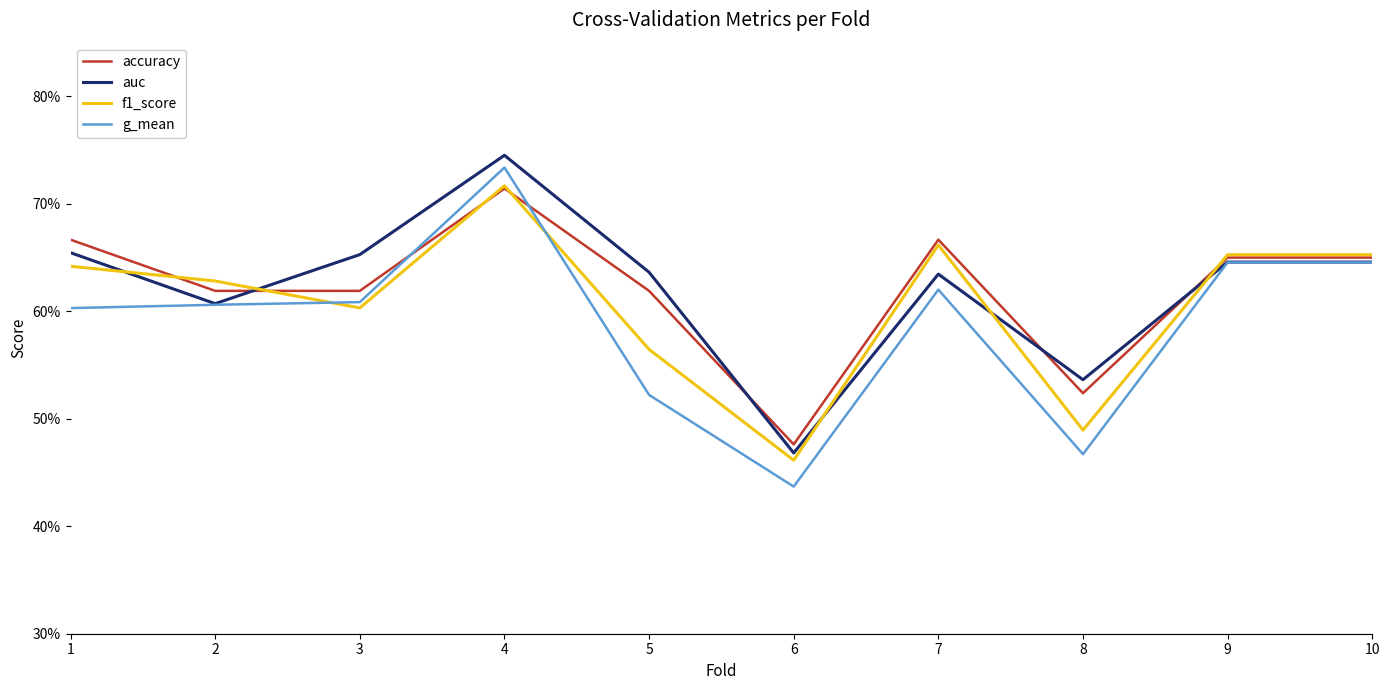

What is the value of the f1_score point at the 3rd from the left?

0.6